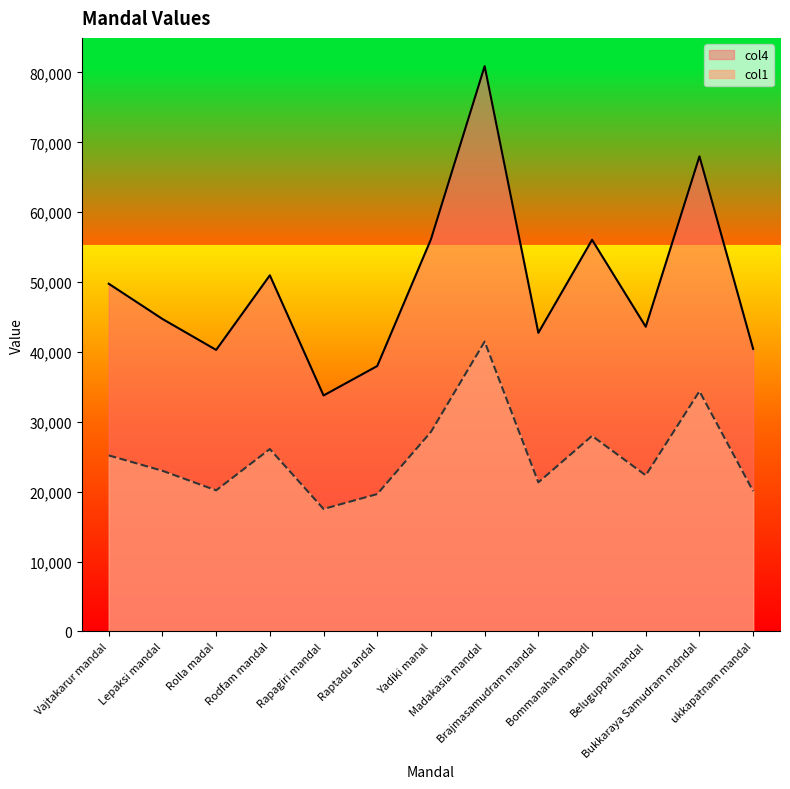

Which has a higher value, Lepaksi mandal or Raptadu andal?

Lepaksi mandal